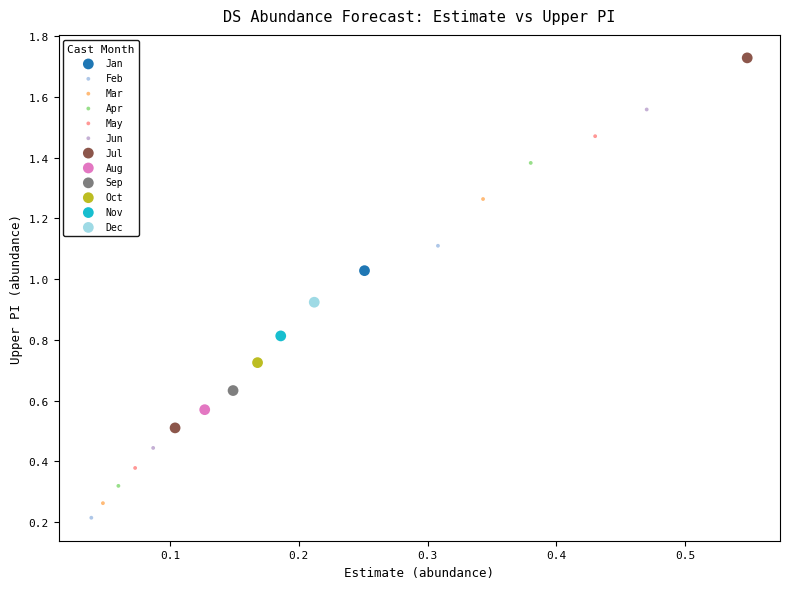

Which series contains the lowest Y value?

Feb